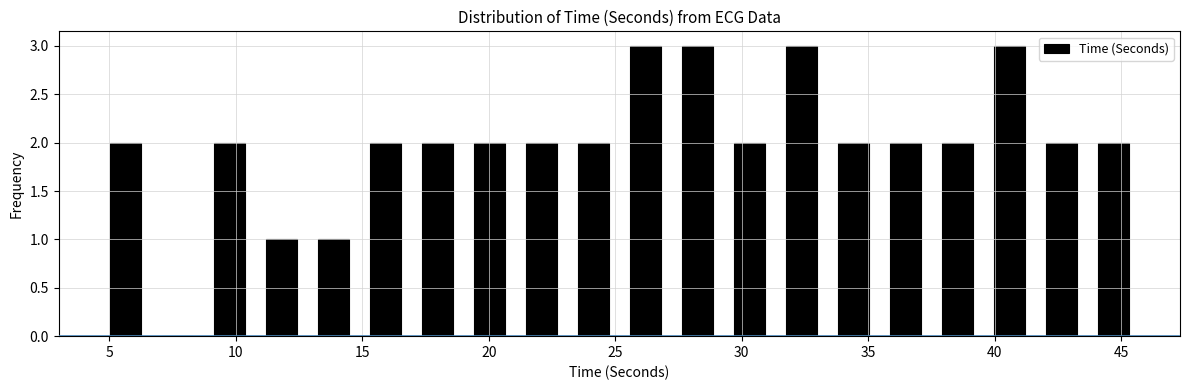

How tall is the bar that spans 25.0 to 27.0 on the x-axis? Neither the bar edges nor the heights are printed on the chart, so give them approximately, as read against the axes.

3